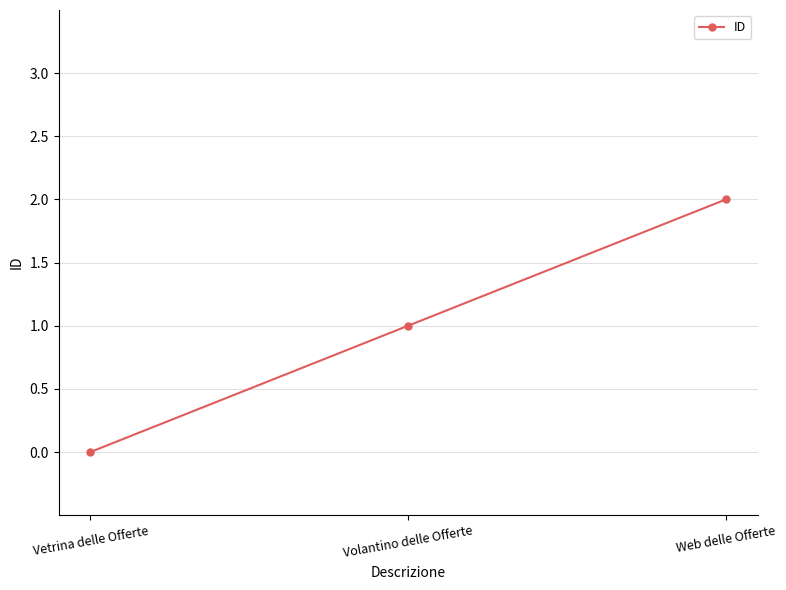

True or false: the data shows 0 at Volantino delle Offerte.

False